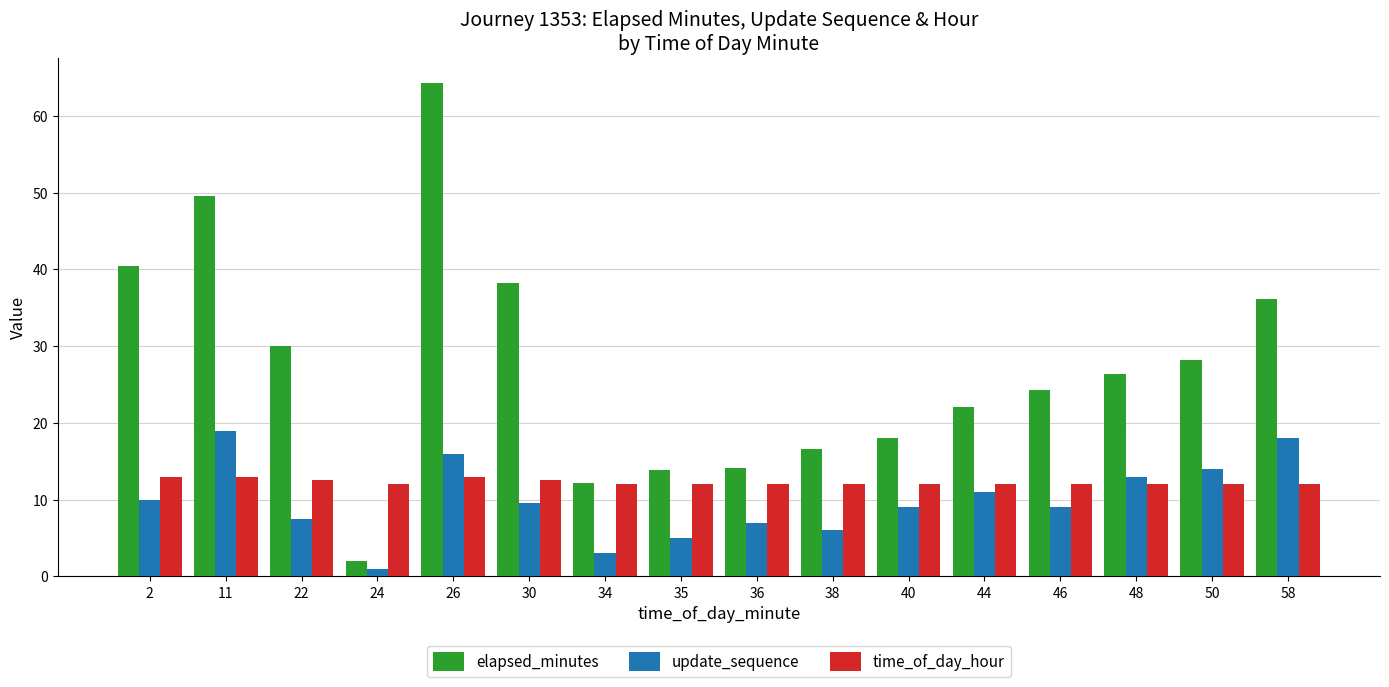

The update_sequence series shows 10.0 at 2. True or false?

True